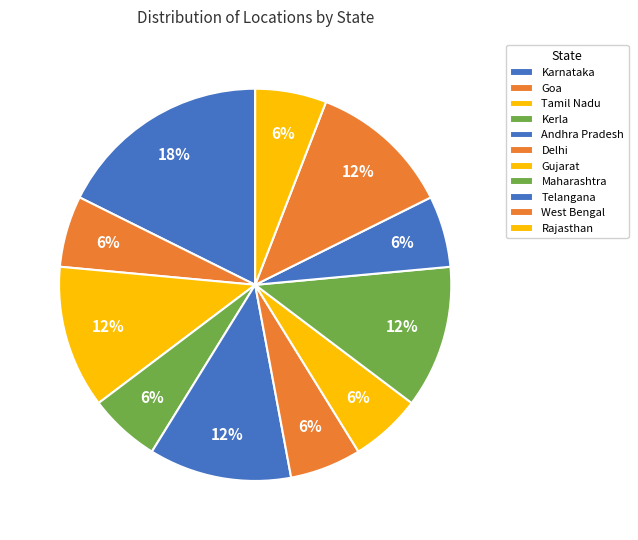

To the nearest percent, what is the difference between the Telangana and West Bengal slice percentages?

6%